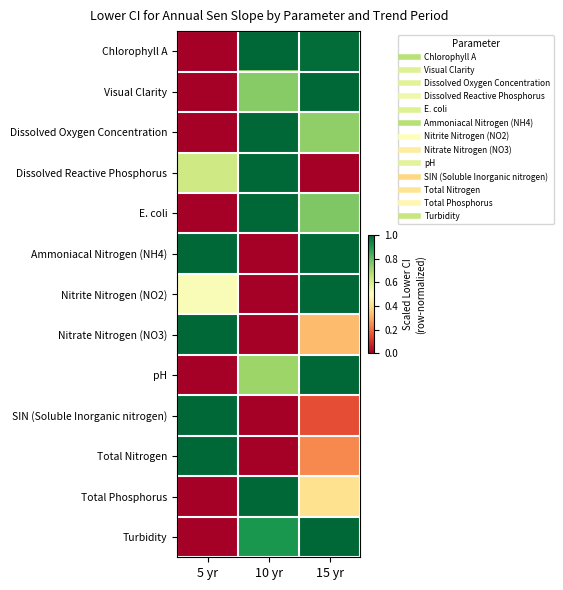

Count the number of data series in this chart.

13